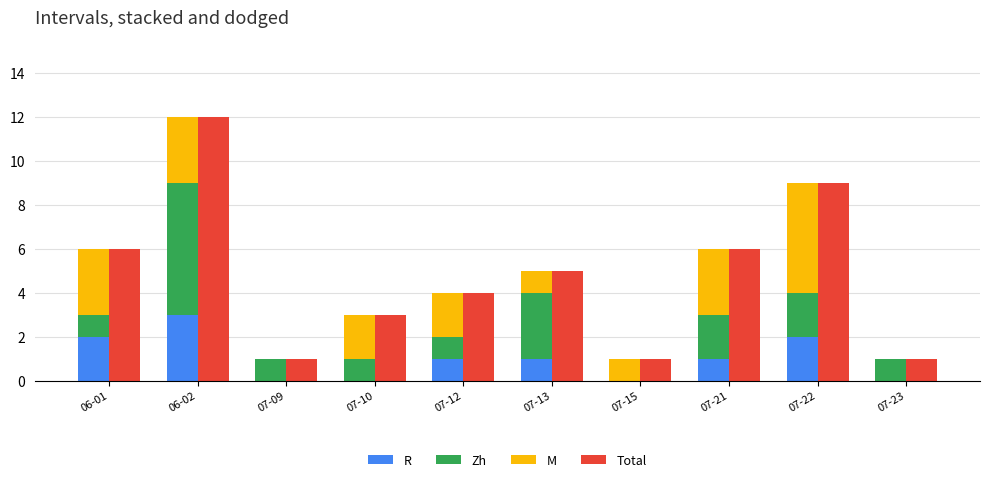

Reading left to right, list all the values displayed in this chart.

R: 2	3	0	0	1	1	0	1	2	0
Zh: 1	6	1	1	1	3	0	2	2	1
M: 3	3	0	2	2	1	1	3	5	0
Total: 6	12	1	3	4	5	1	6	9	1